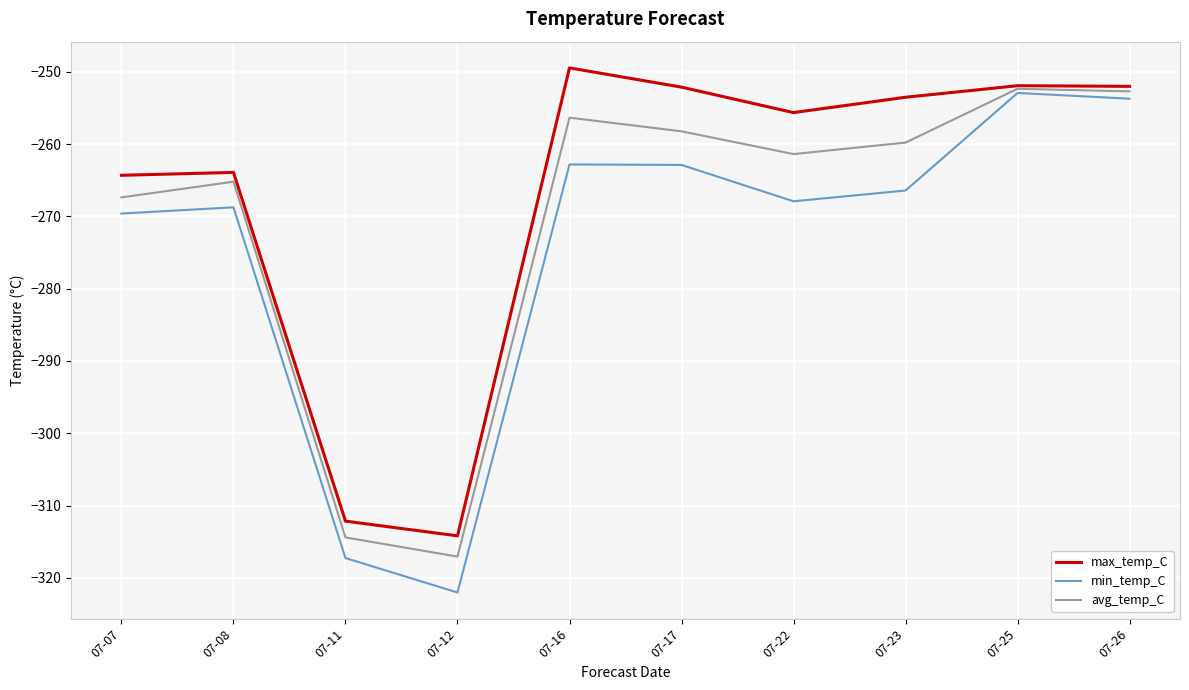

The value of min_temp_C at 07-16 is -262.8. True or false?

True